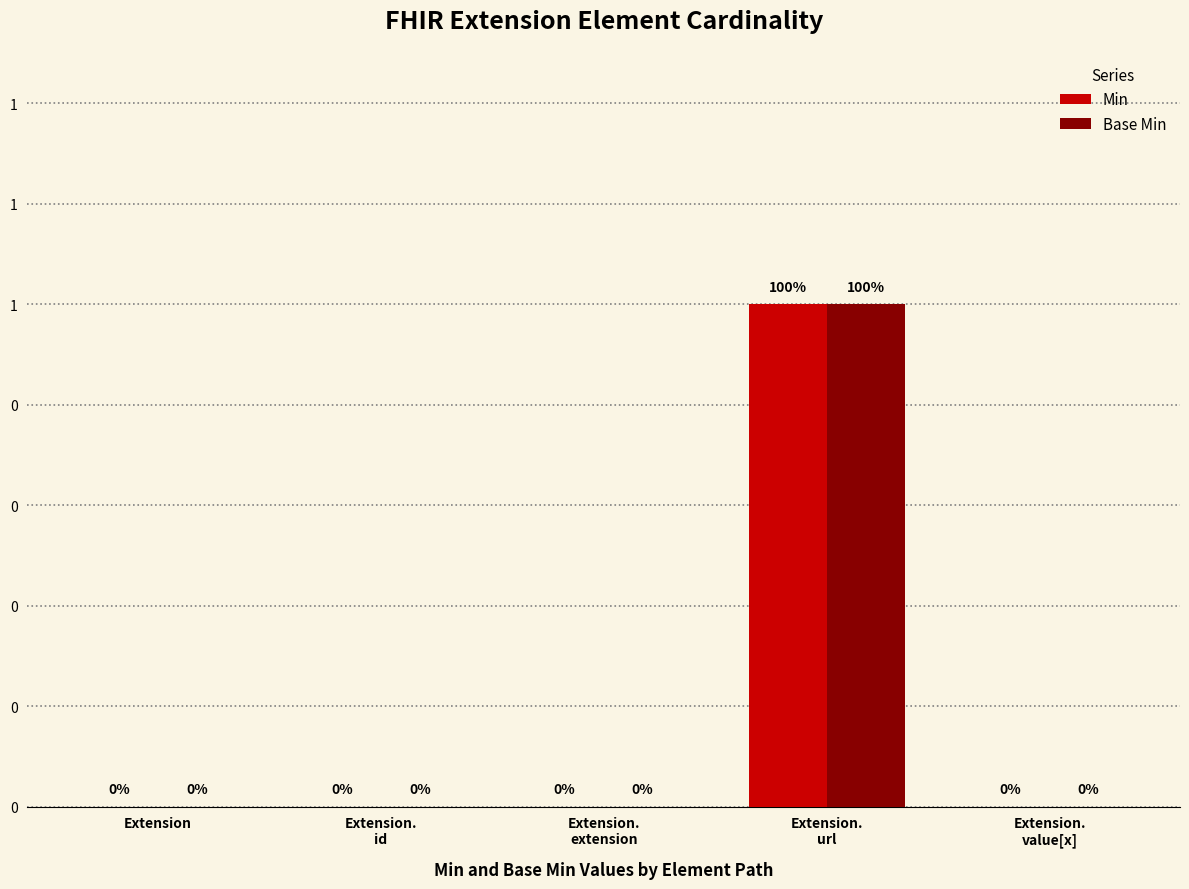

What are all the series names shown in the legend?

Min, Base Min